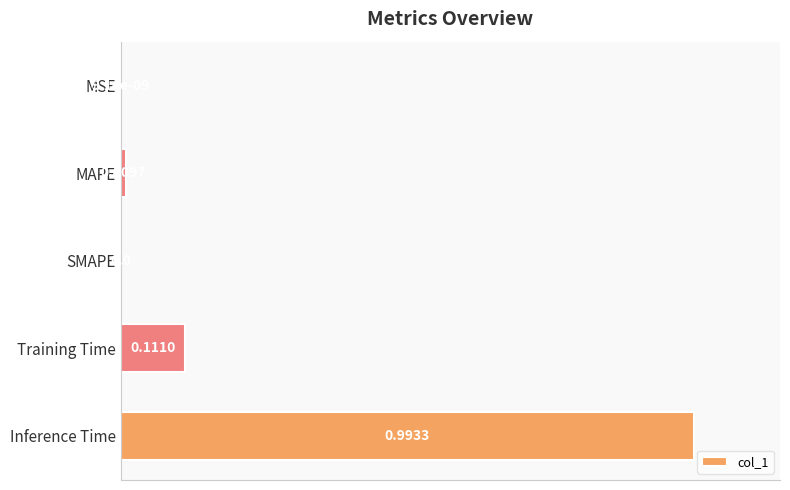

Which has a higher value, SMAPE or Inference Time?

Inference Time